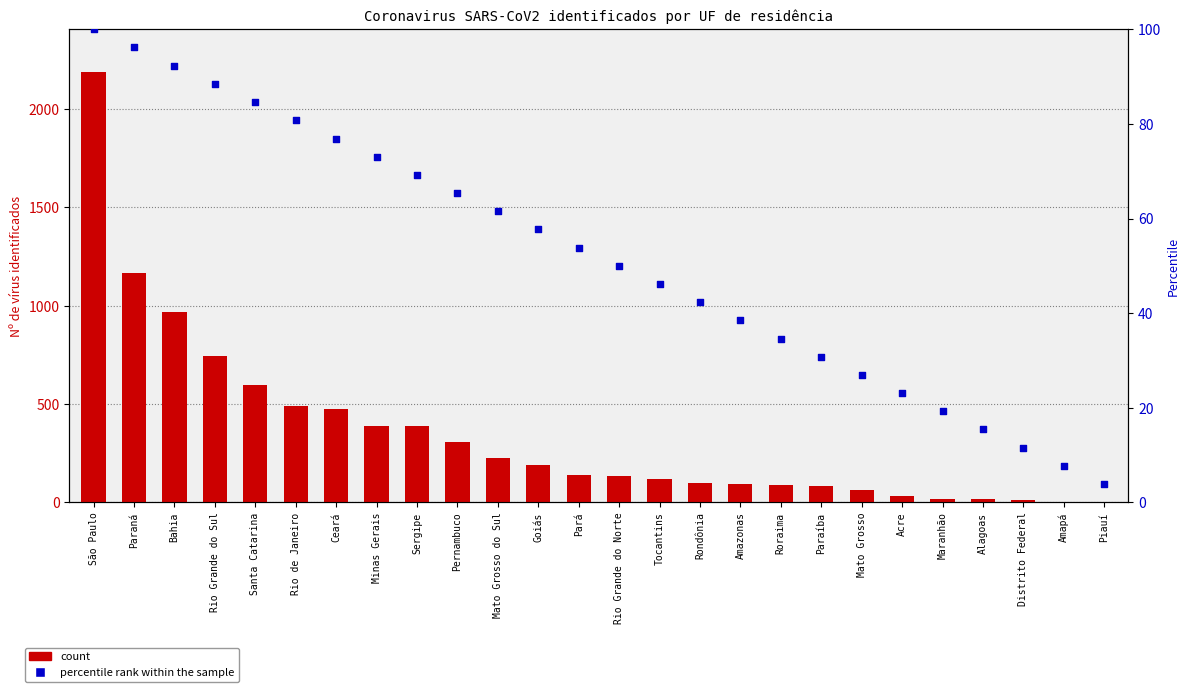

At which category is the sum across all series the highest?

São Paulo